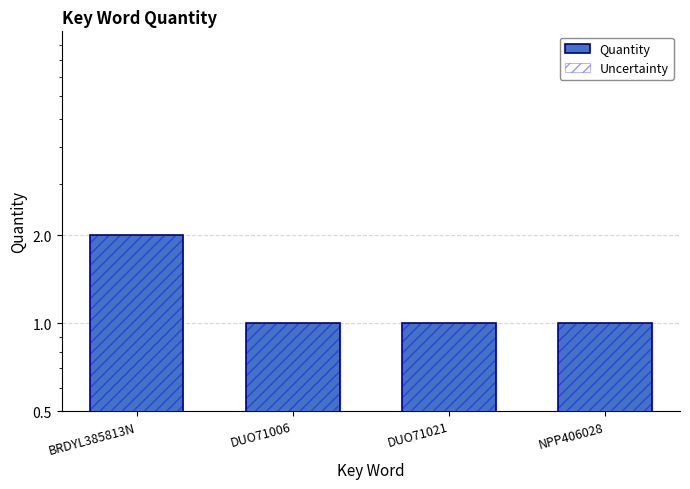

What is the label of the 1st bar from the left?

BRDYL385813N